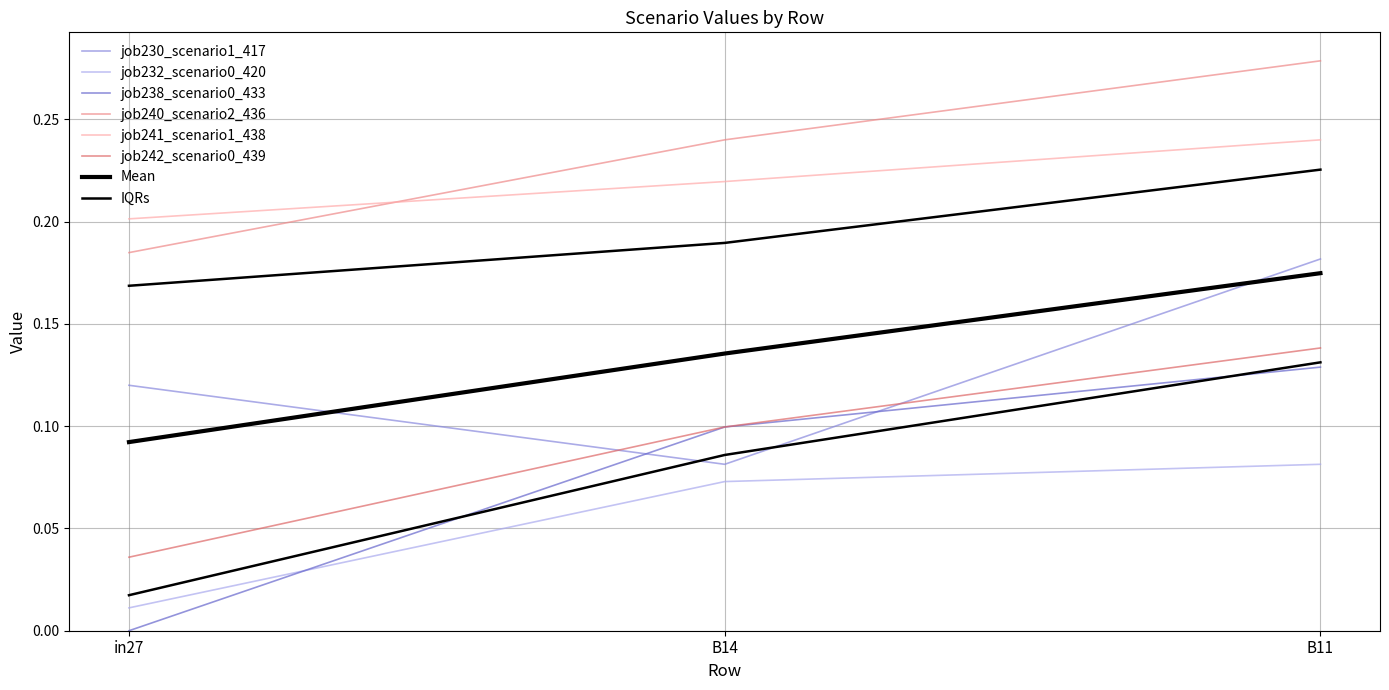

What is the difference between the highest and lowest values at B14?

0.2